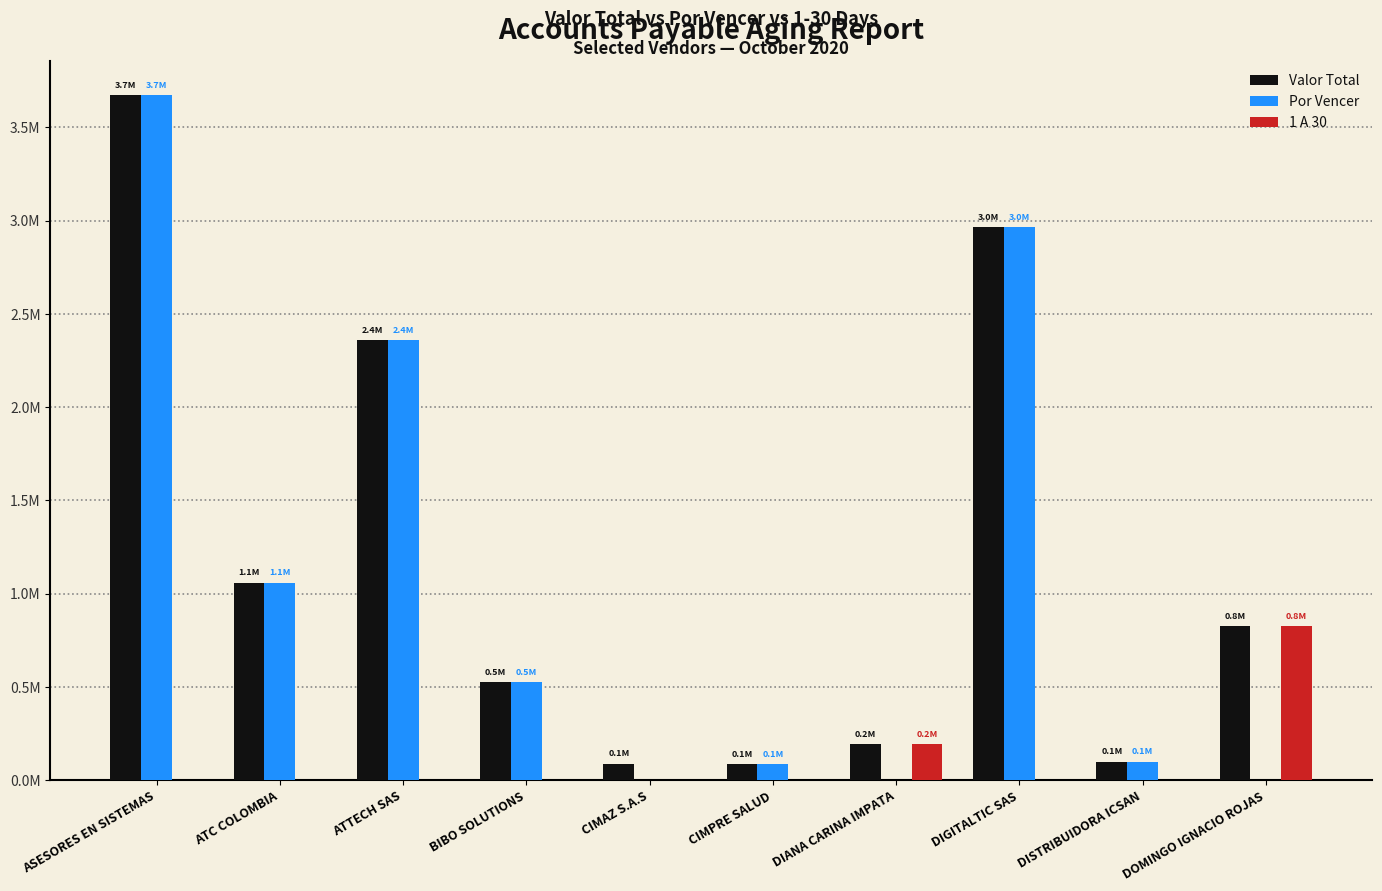

Reading left to right, list all the values displayed in this chart.

Valor Total: 3671416	1057525	2359386	525870	87451	84300	193970	2964000	97991	826428
Por Vencer: 3671416	1057525	2359386	525870	0	84300	0	2964000	97991	0
1 A 30: 0	0	0	0	0	0	193970	0	0	826428